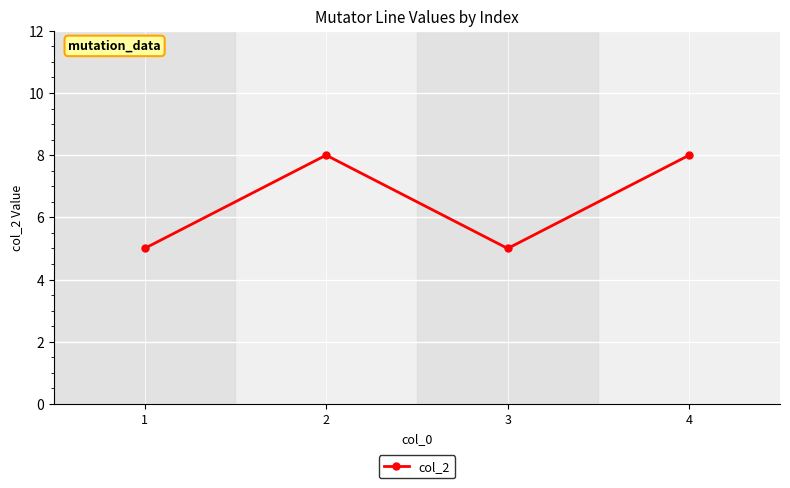

Read the value at 4.

8